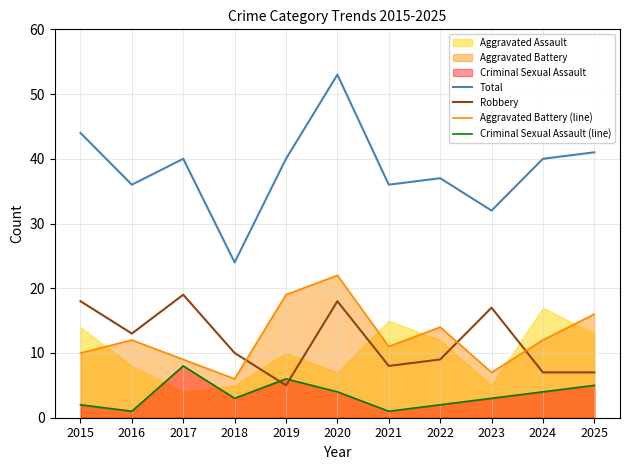

At which label is Total closest to 38?

2022